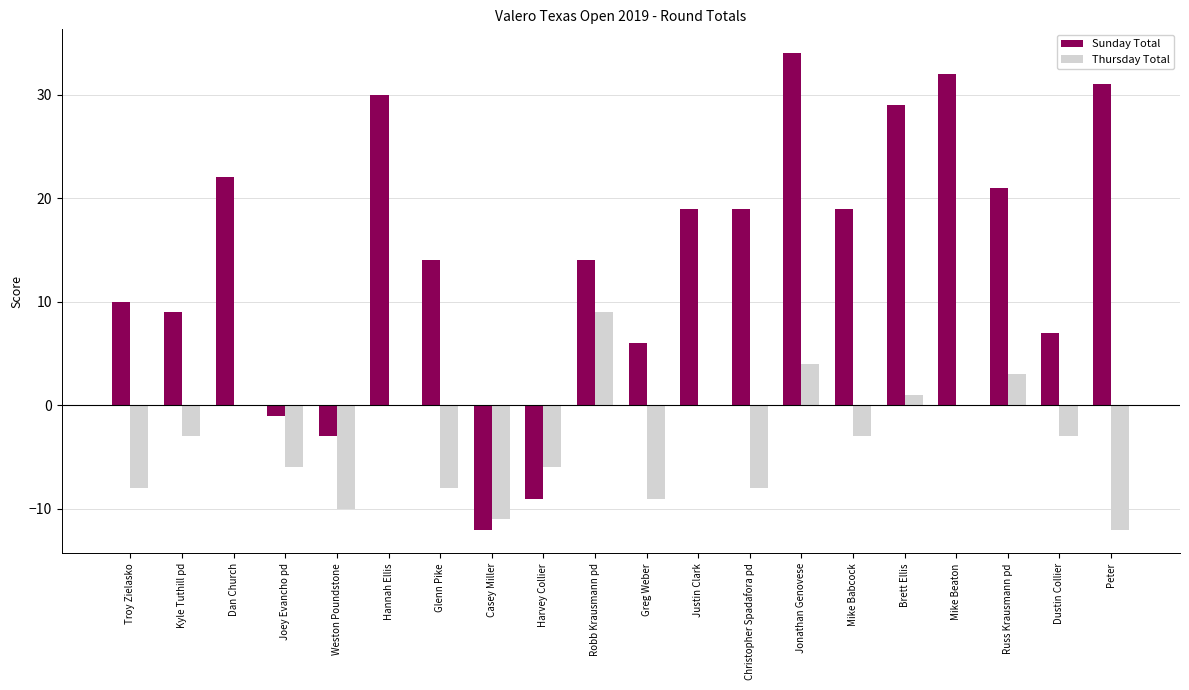

What is the greatest value displayed?

34